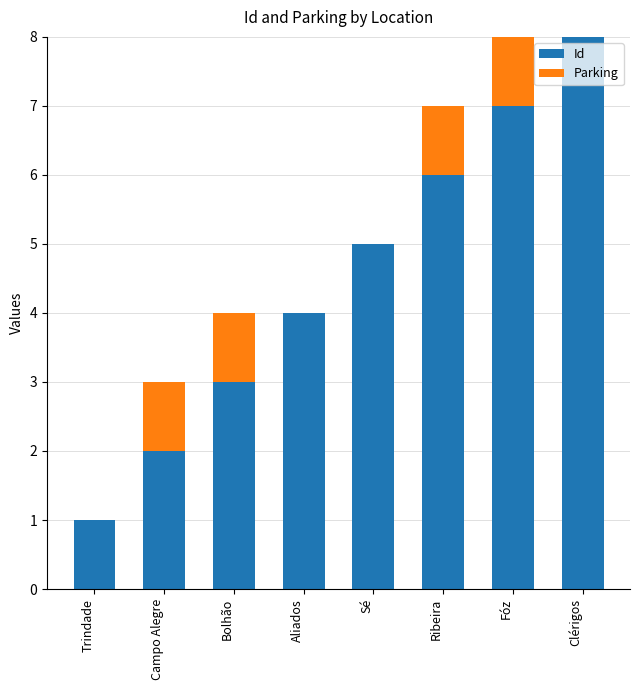

What is the total value across all series at Aliados?

4